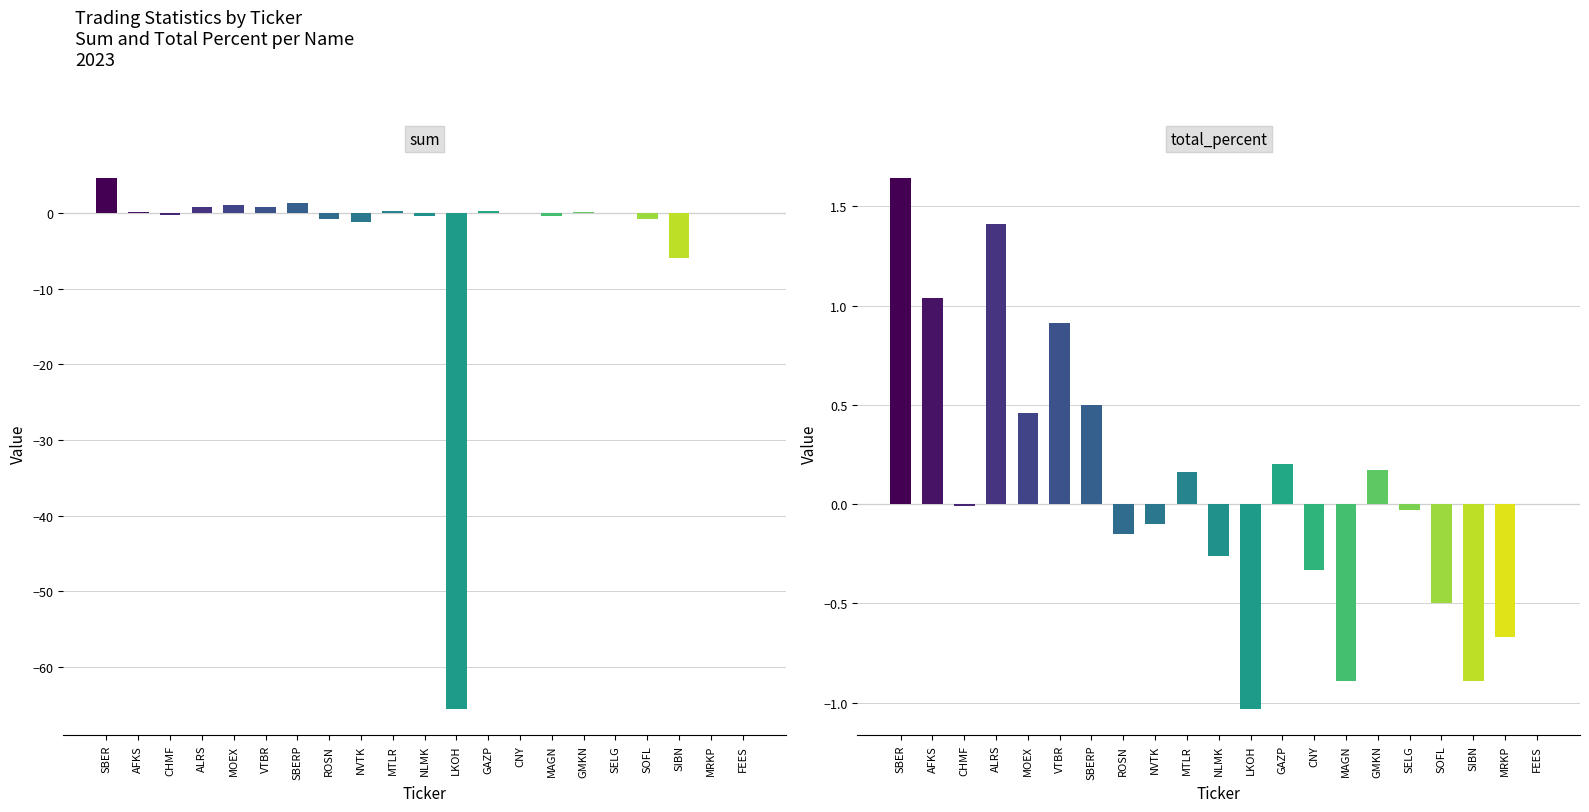

What is the average value of the total_percent series?

0.1